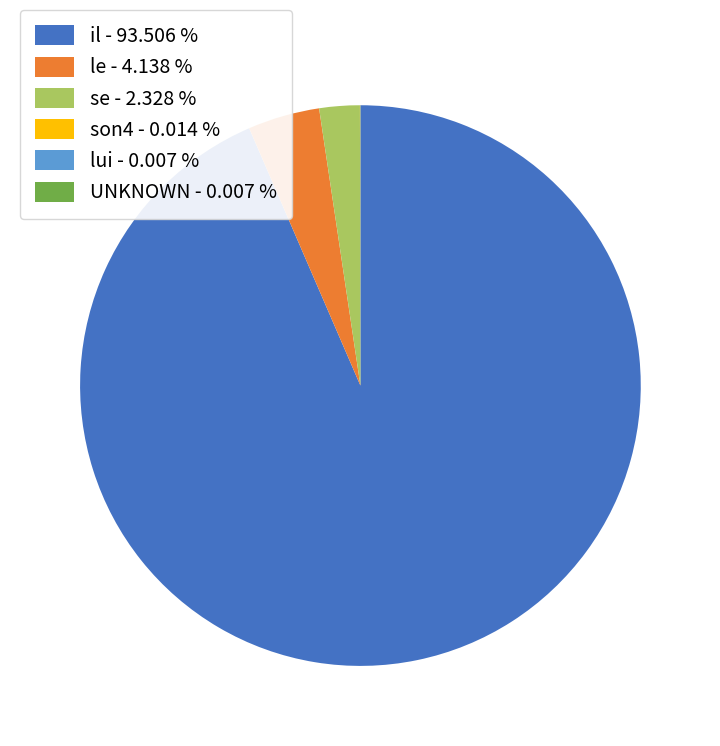

Is the sum of le - 4.138 % and il - 93.506 % greater than half?

Yes